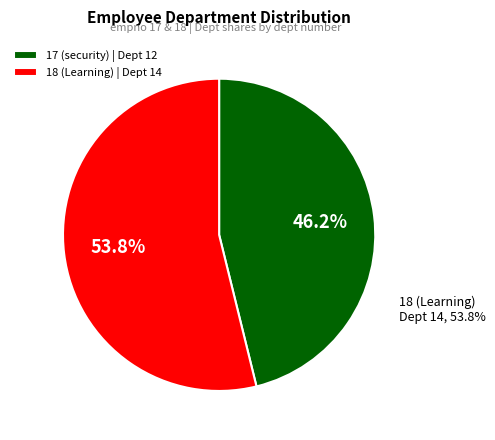

True or false: 17 (security) accounts for 46% of the total.

True